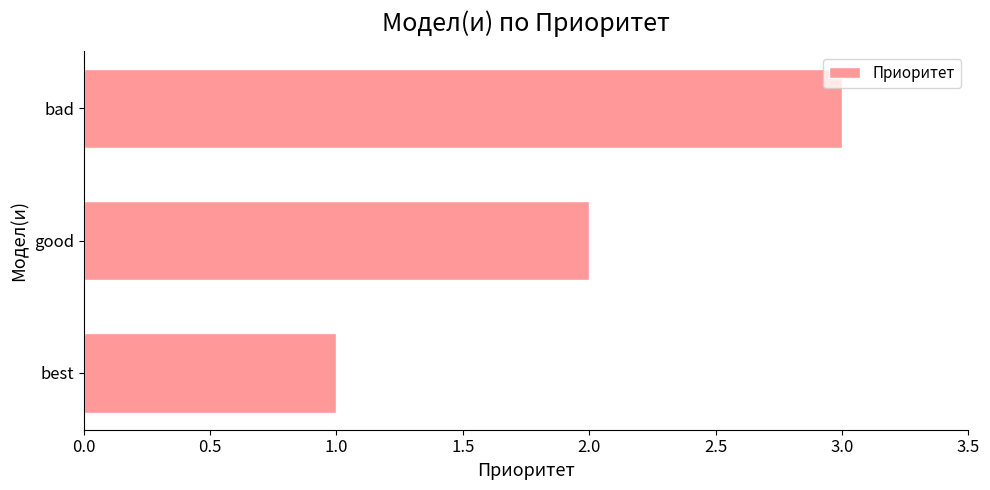

How many values are between 1 and 3?

3